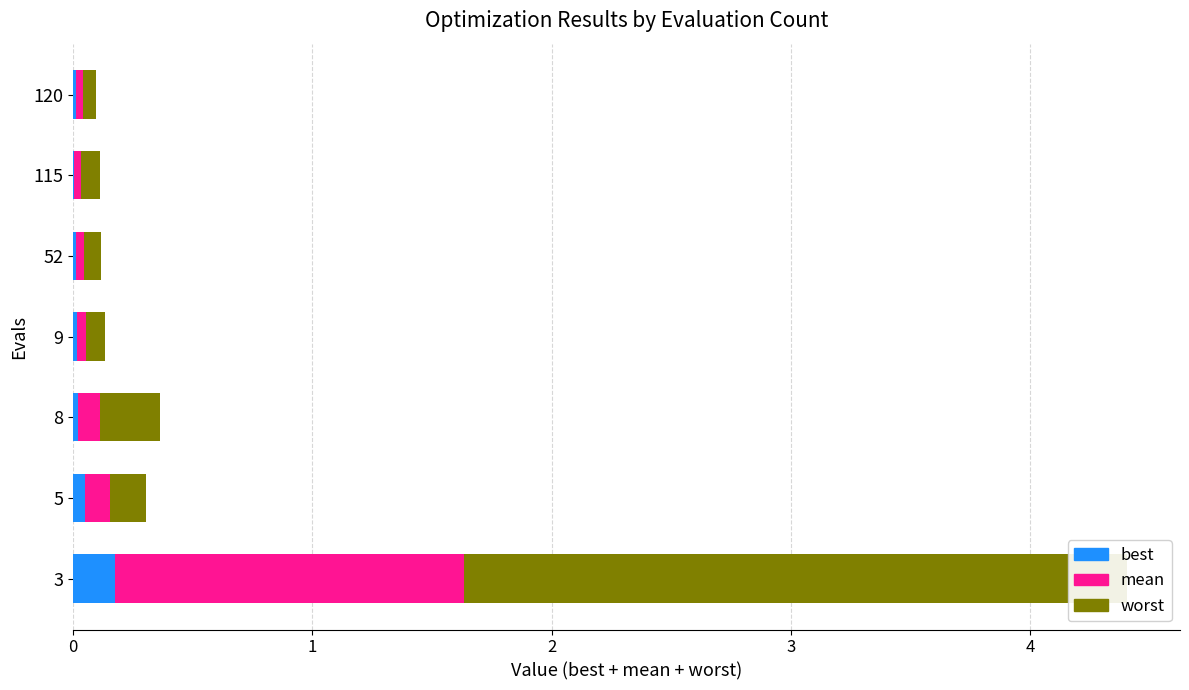

What are all the series names shown in the legend?

best, mean, worst